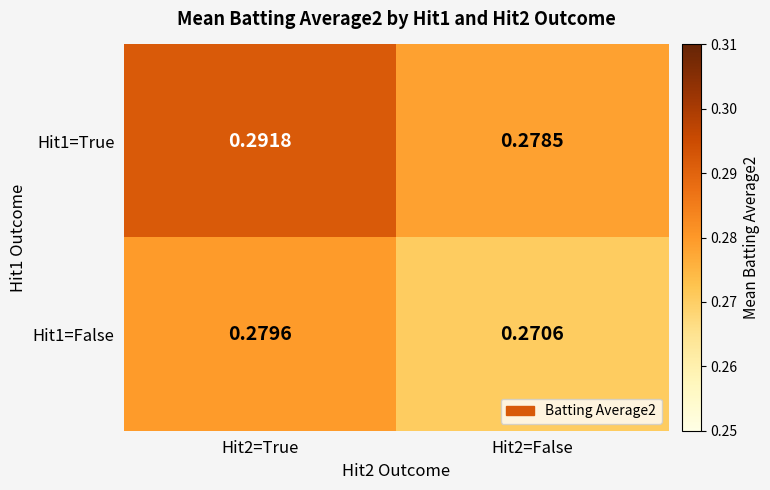

At Hit2=True, list the series in order from smallest to largest.

Hit1=False, Hit1=True